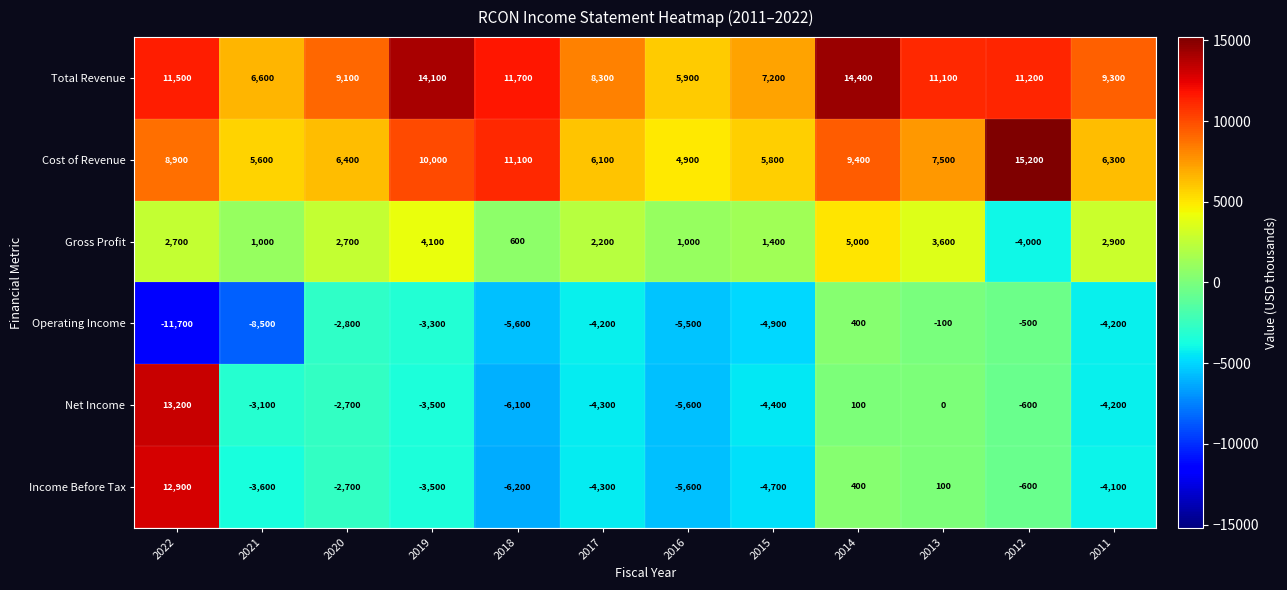

What is the difference between the highest and lowest values at 2018?

17900